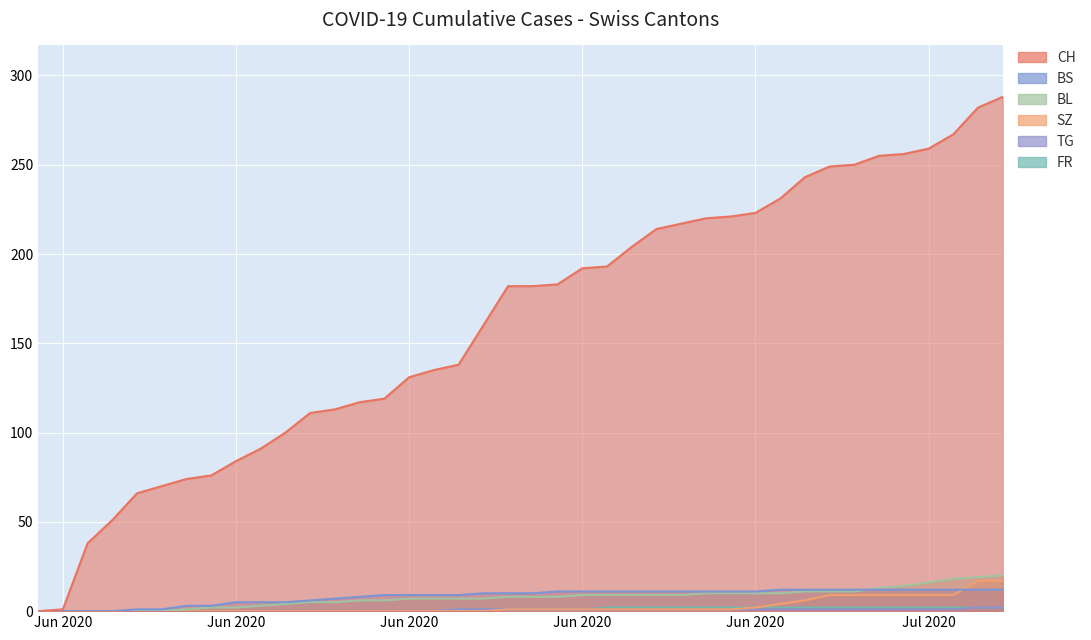

Where is BL nearest to the value 10?

2020-06-27